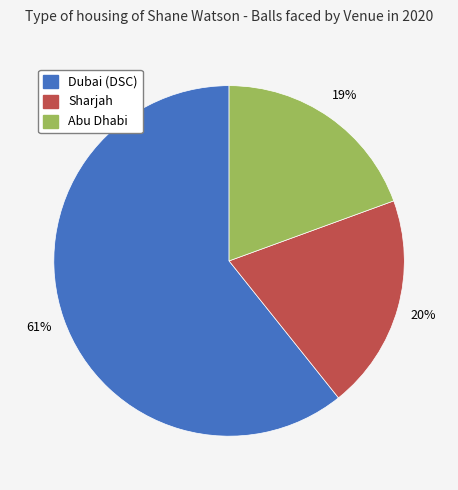

To the nearest percent, what is the average slice percentage?

33%